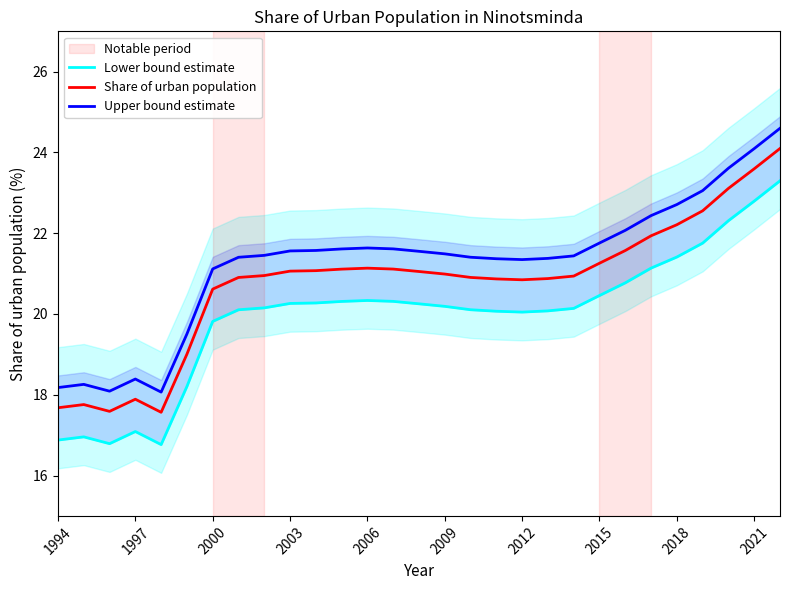

True or false: Upper bound estimate and Share of urban population cross at least once.

False